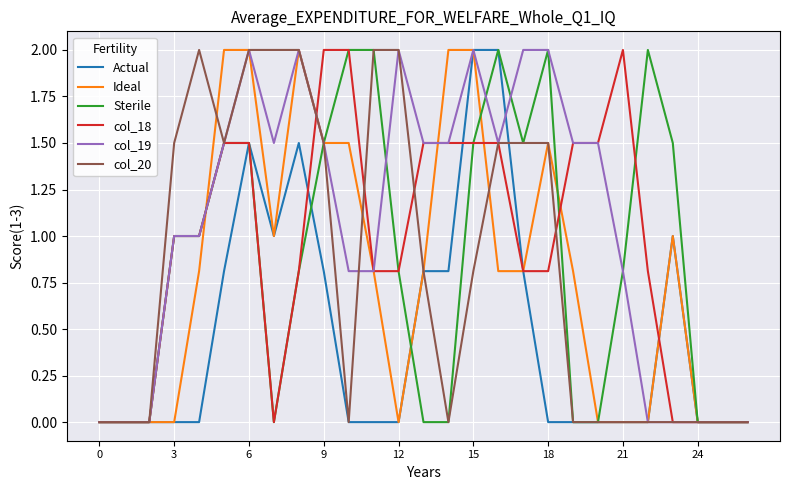

True or false: col_19 has more than 1 interior local peaks.

True